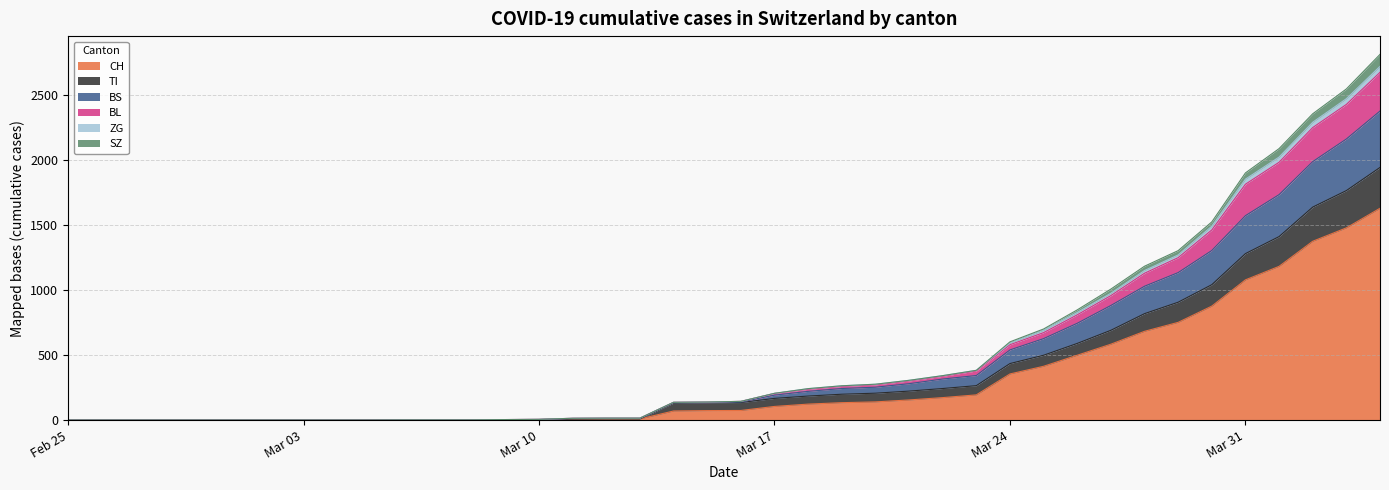

What is the maximum value for CH?

1630